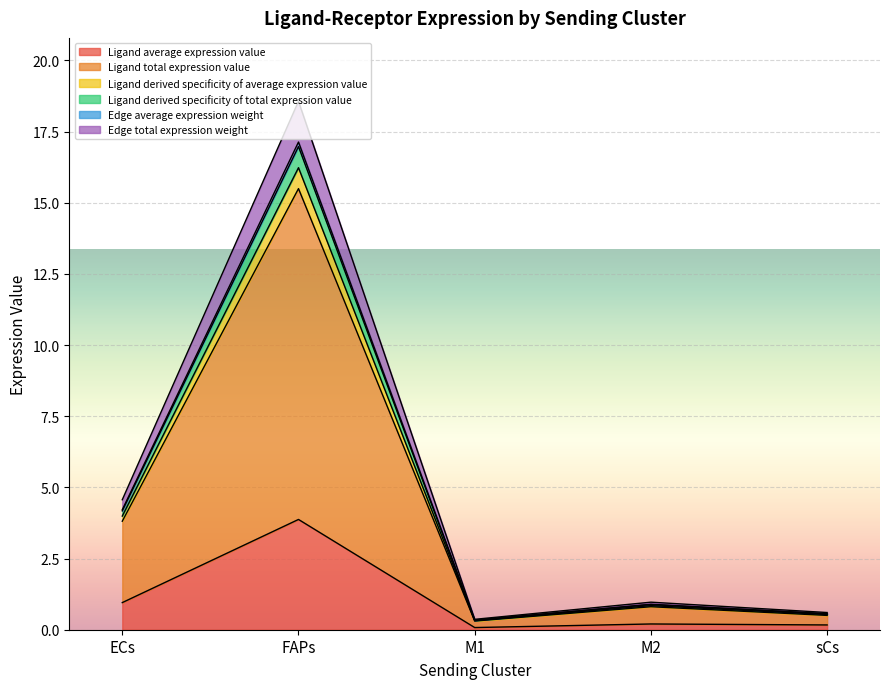

In Ligand total expression value, how many points are higher than both neighbors (excluding endpoints)?

2